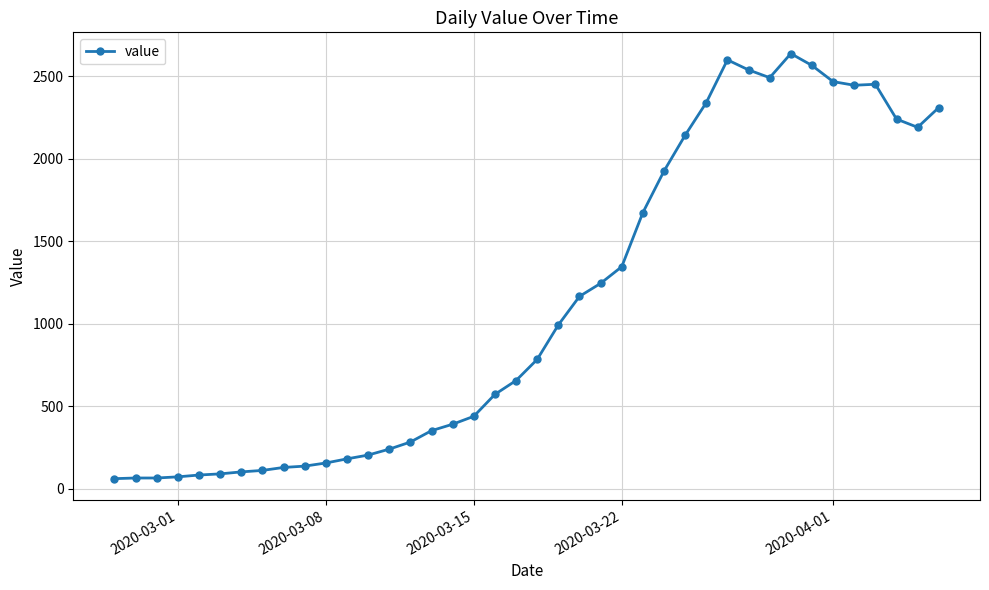

True or false: the data has more than 0 interior local peaks.

True